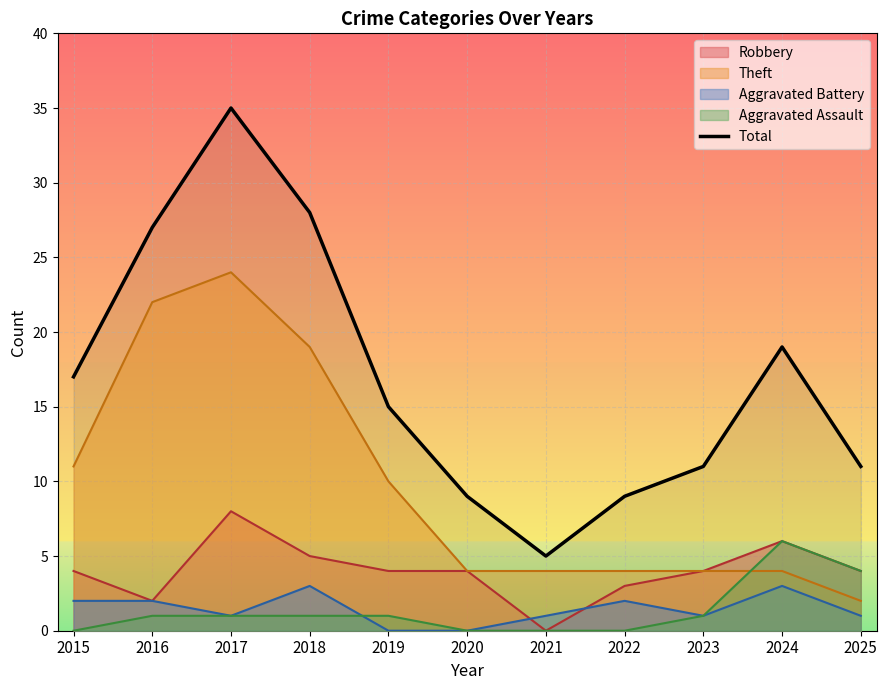

Rank the categories by value from lowest to highest.

2021, 2020, 2022, 2023, 2025, 2019, 2015, 2024, 2016, 2018, 2017